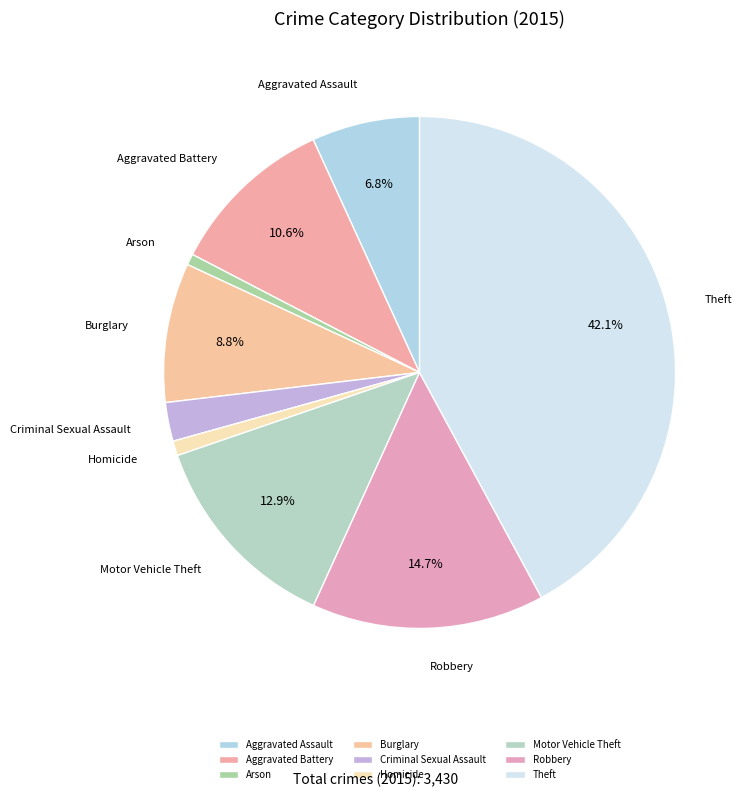

How much of the chart is everything except Robbery?

85.3%